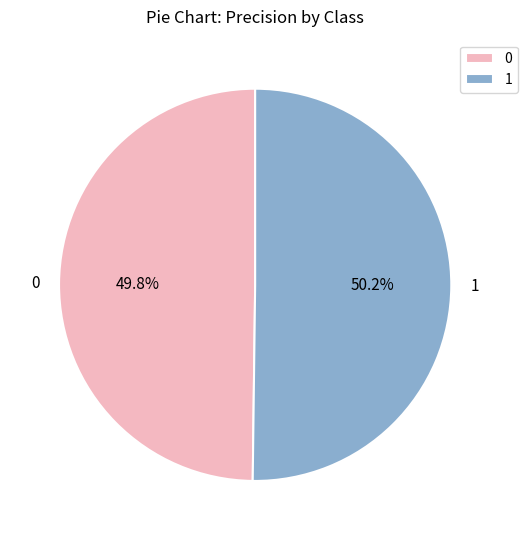

The 1 slice represents 50% of the pie. True or false?

True